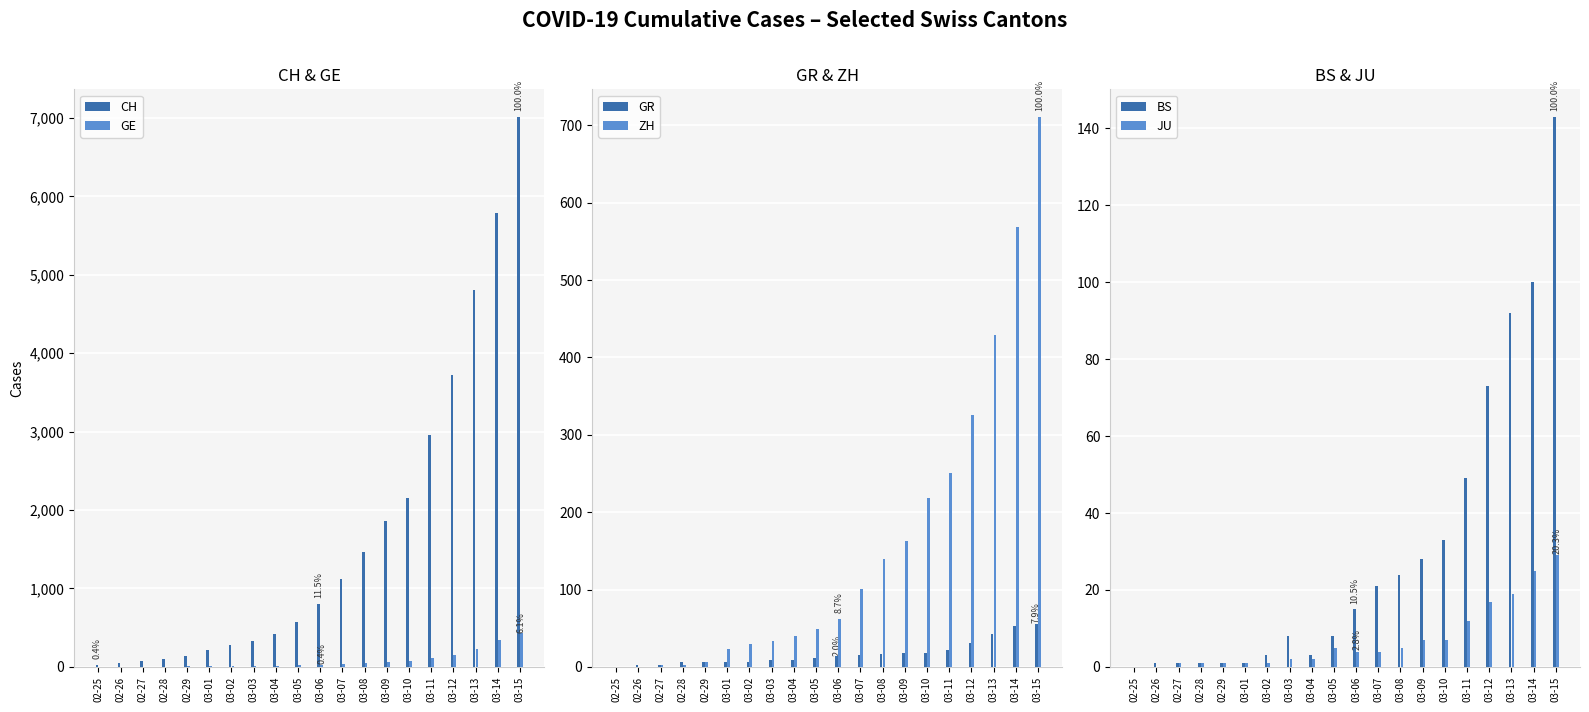

Which series has the largest range (max minus min)?

CH